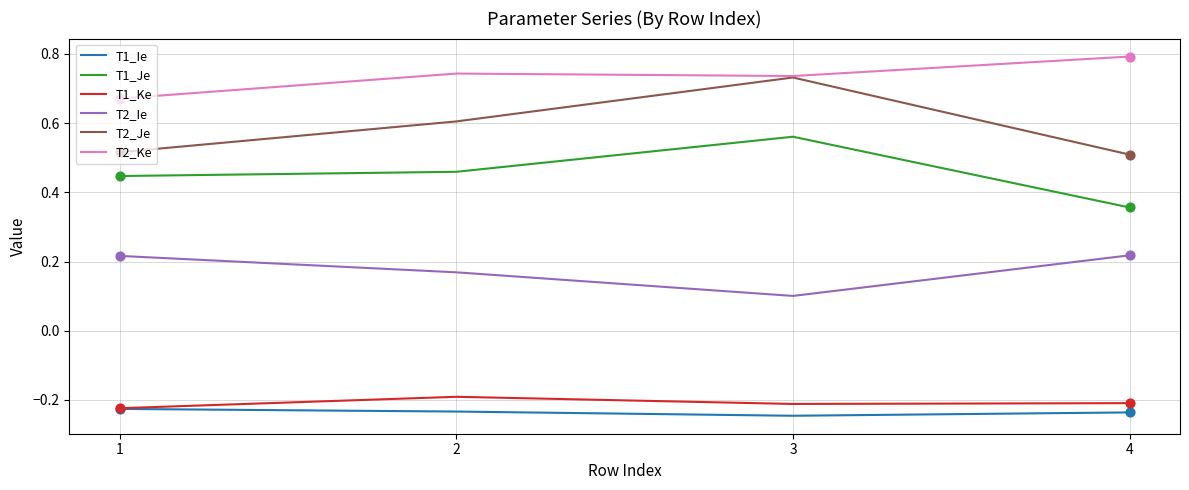

Which series has the largest range (max minus min)?

T2_Je